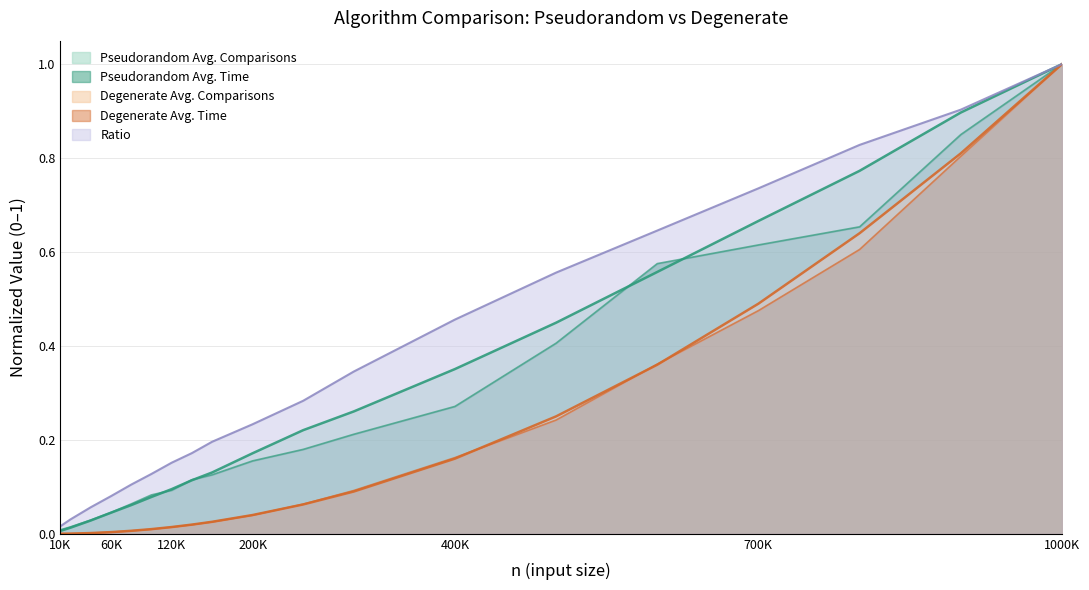

What is the maximum value for Ratio?

1.0